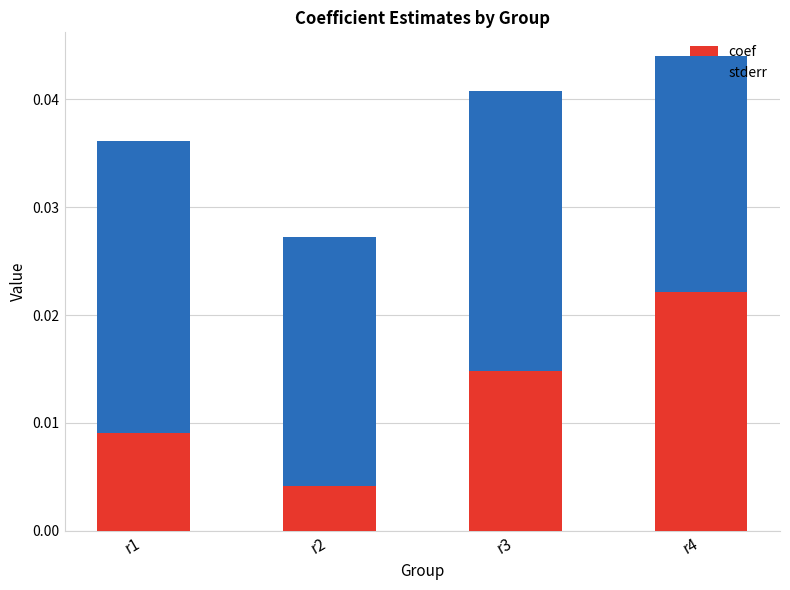

At which label does coef reach its peak?

r4